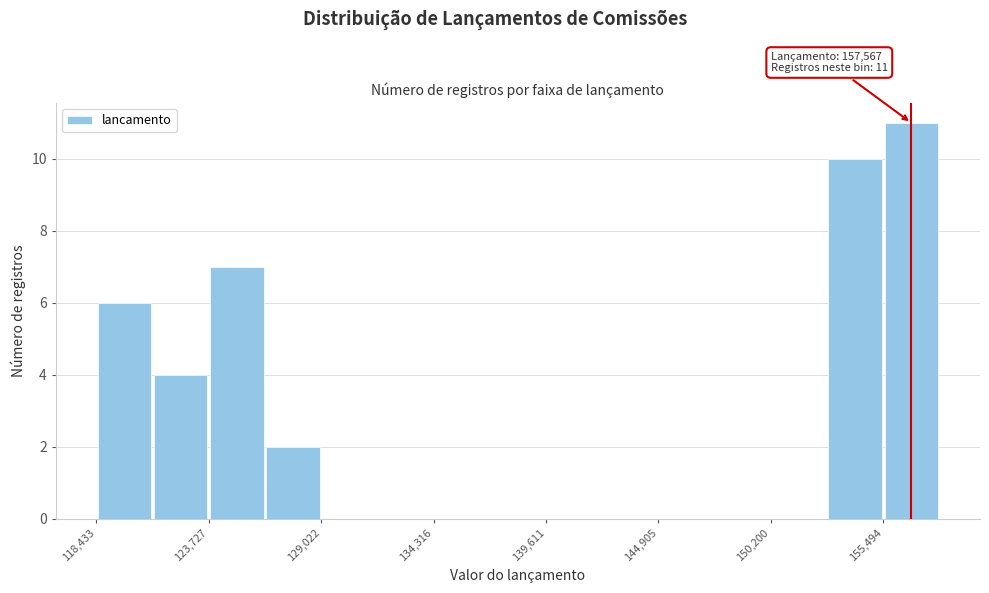

Around what value on the x-axis is the tallest bar? Give the approximate position of its centre, as read against the axis.

157000